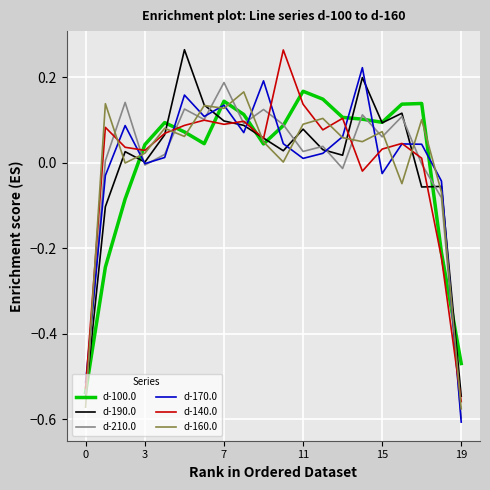

What are all the series names shown in the legend?

d-100.0, d-190.0, d-210.0, d-170.0, d-140.0, d-160.0